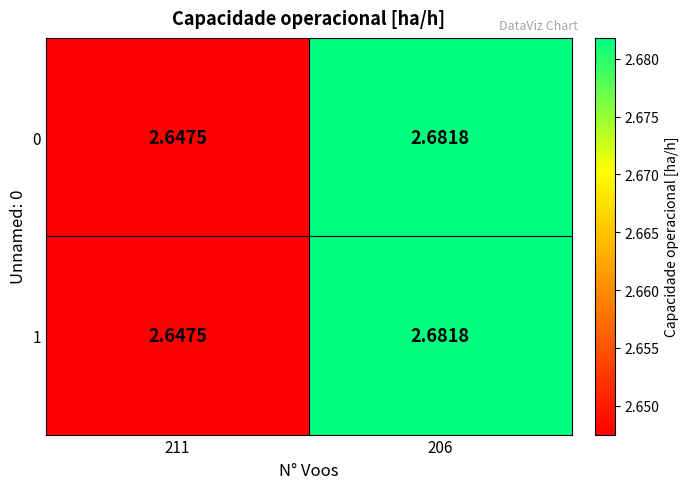

Reading left to right, extract all data points from this chart.

0: 211=2.6	206=2.7
1: 211=2.6	206=2.7